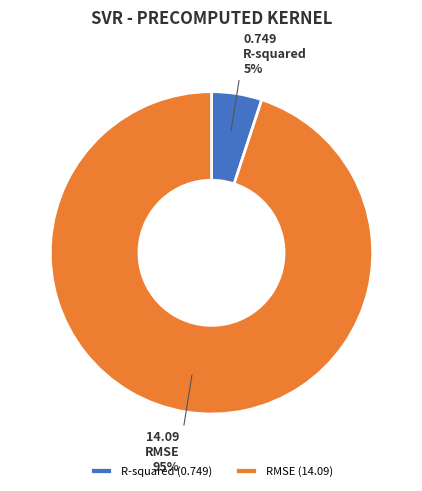

To the nearest percent, what portion does R-squared represent?

5%